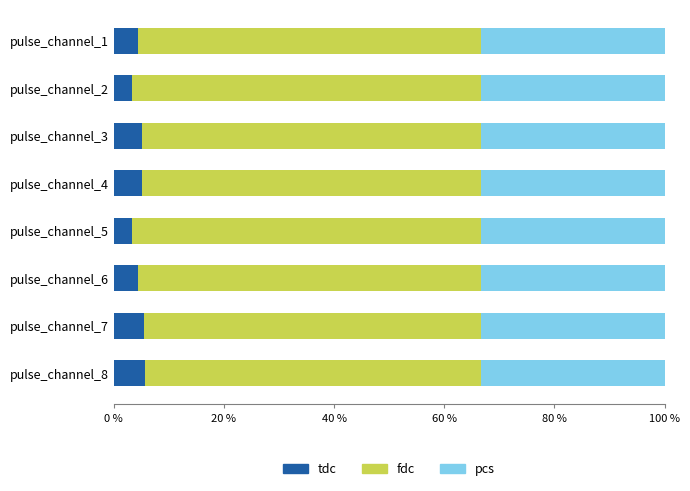

What are all the series names shown in the legend?

tdc, fdc, pcs